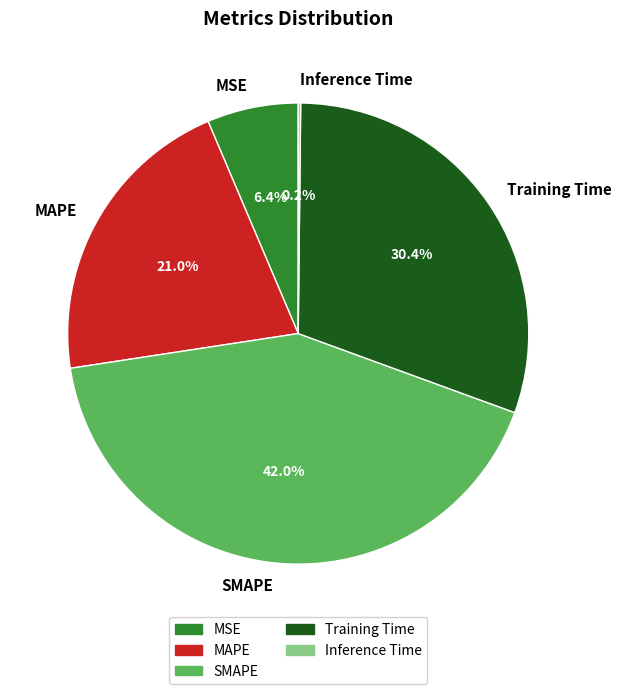

Which category has the biggest portion of the pie?

SMAPE